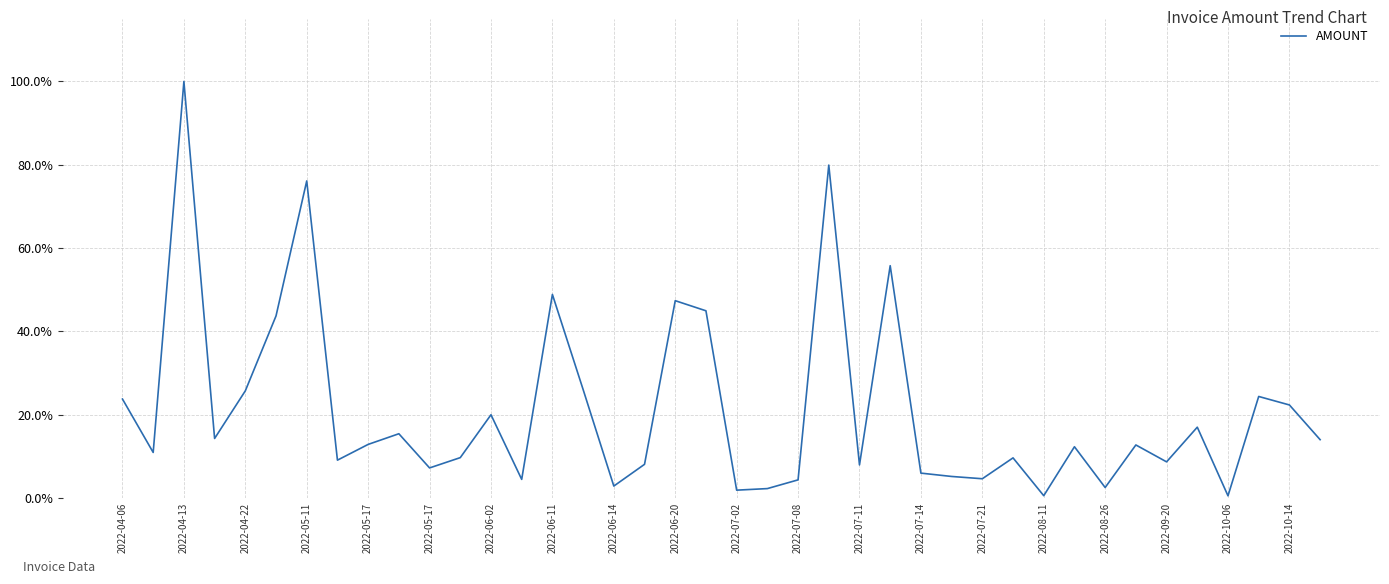

How many points are lower than both their immediate neighbors (excluding endpoints)?

13